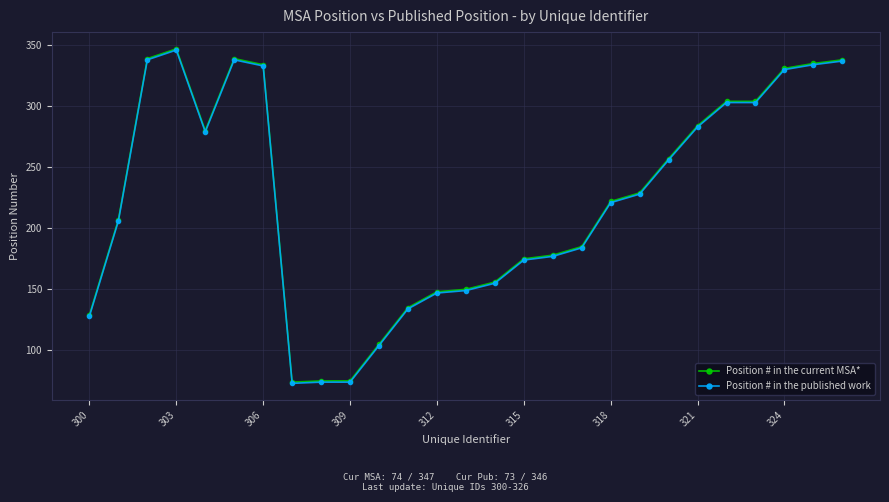

What are all the series names shown in the legend?

Position # in the current MSA*, Position # in the published work